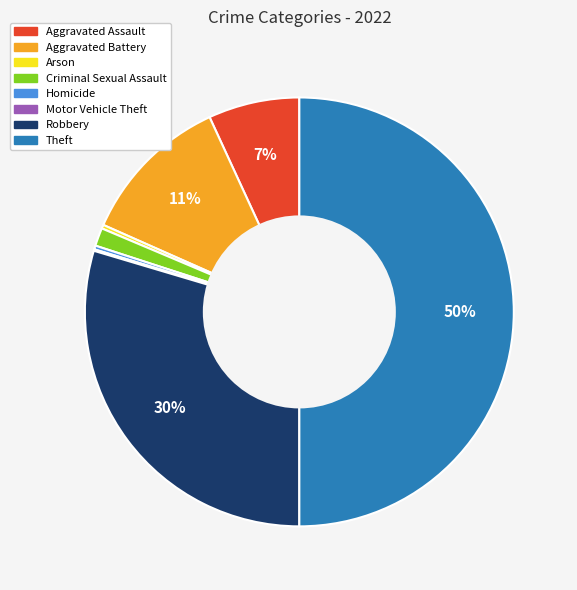

Which category has the biggest portion of the pie?

Theft